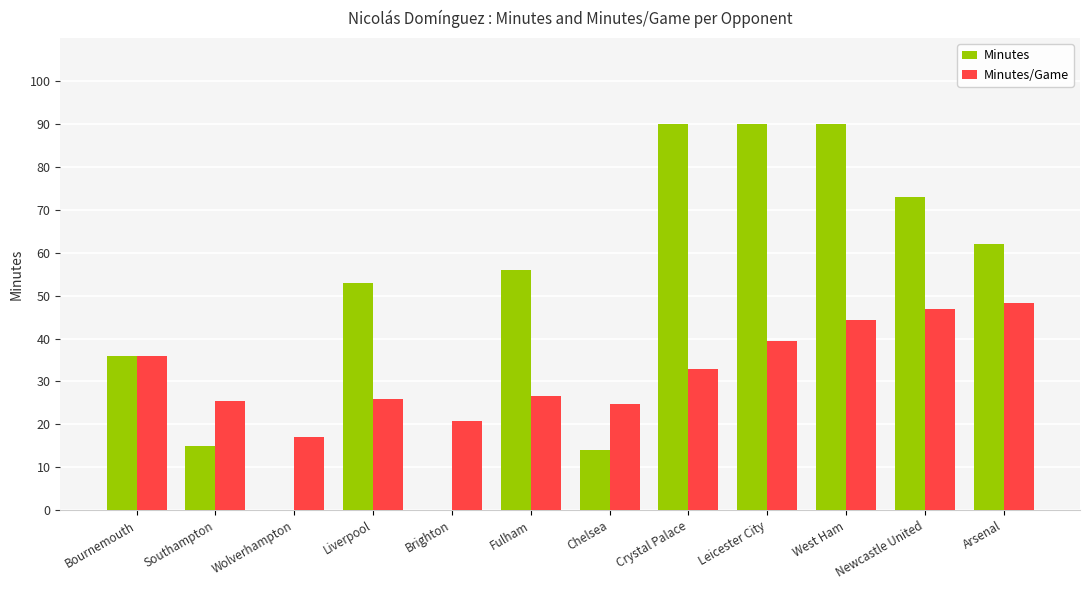

What is the sum of all Minutes/Game values?

388.8